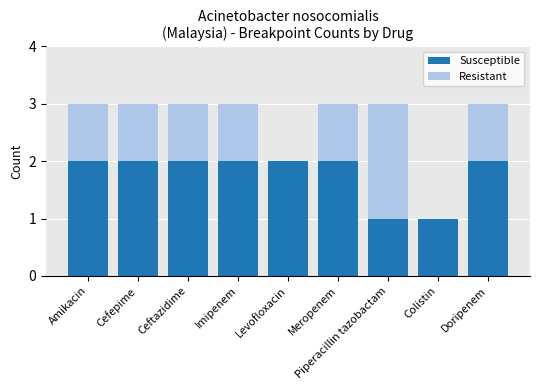

Is it true that Susceptible equals 3 at Imipenem?

False